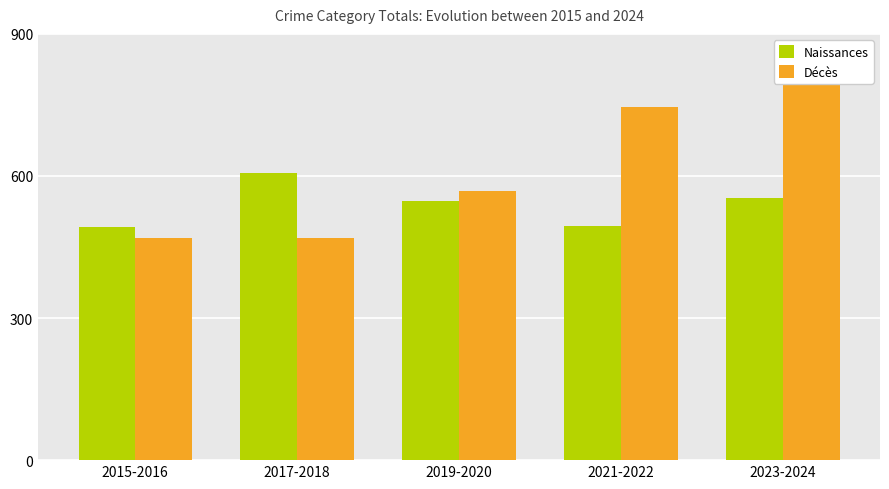

Rank the series at 2017-2018 from highest to lowest value.

Naissances, Décès